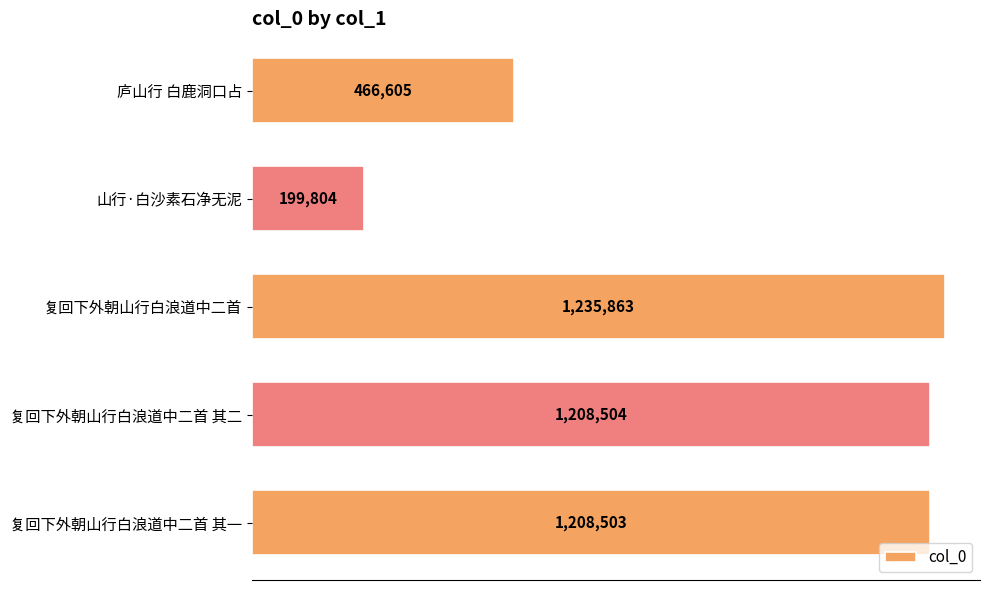

Does the chart contain any negative values?

No